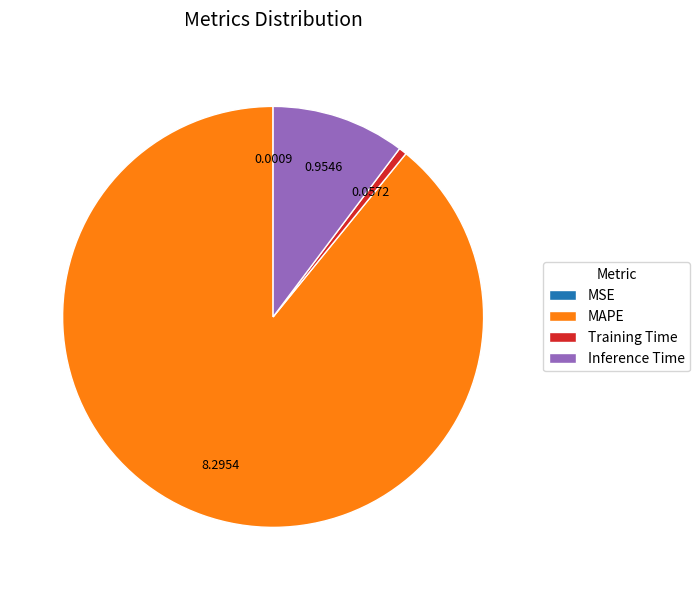

Which has a higher value, Inference Time or Training Time?

Inference Time